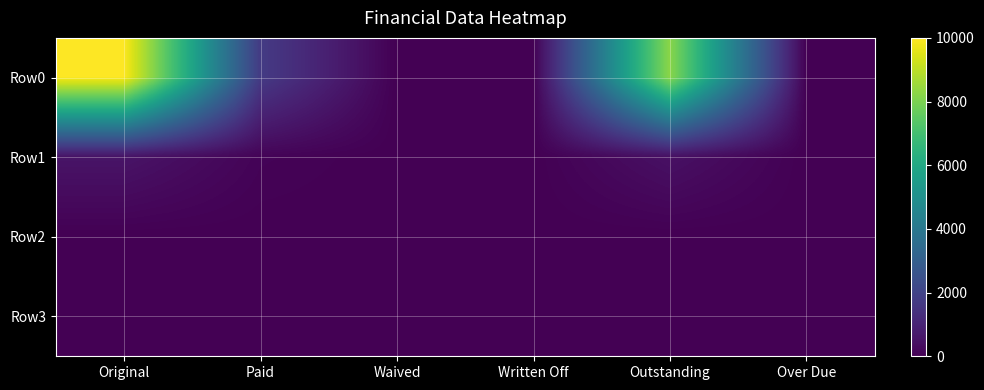

Reading left to right, transcribe all the data shown in this chart.

Row0: Original=10000.0	Paid=1736.7	Waived=0.0	Written Off=0.0	Outstanding=8263.3	Over Due=10.8
Row1: Original=543.8	Paid=91.0	Waived=0.0	Written Off=0.0	Outstanding=452.8	Over Due=0.0
Row2: Original=0.0	Paid=0.0	Waived=0.0	Written Off=0.0	Outstanding=0.0	Over Due=0.0
Row3: Original=0.0	Paid=0.0	Waived=0.0	Written Off=0.0	Outstanding=0.0	Over Due=0.0